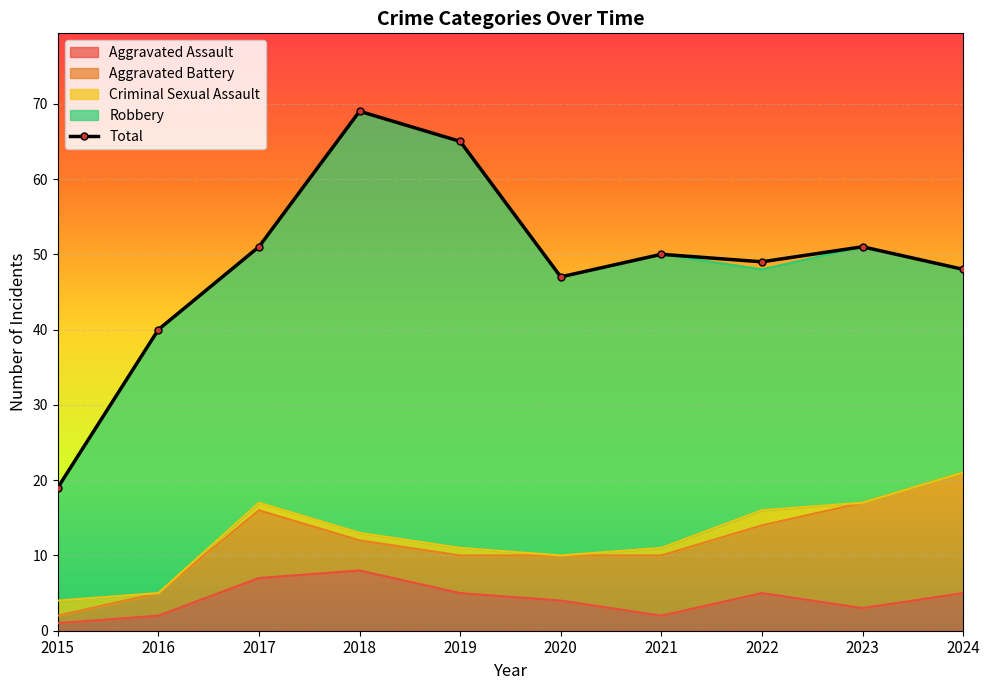

What is the difference between the maximum and minimum values in the Robbery series?

41